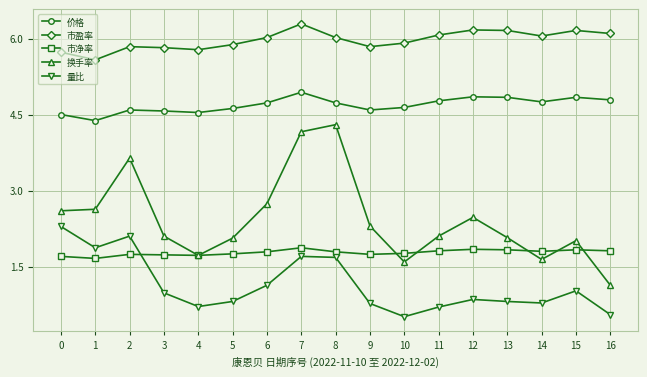

Where is the first local minimum for 市盈率?

1